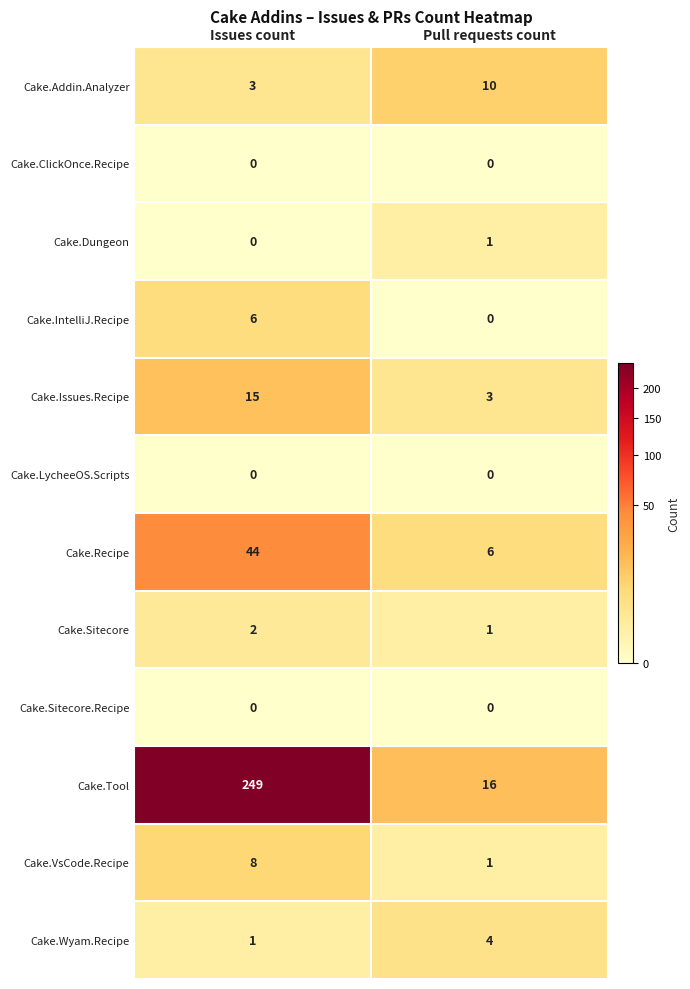

How many data points in Cake.Tool are less than 249?

1